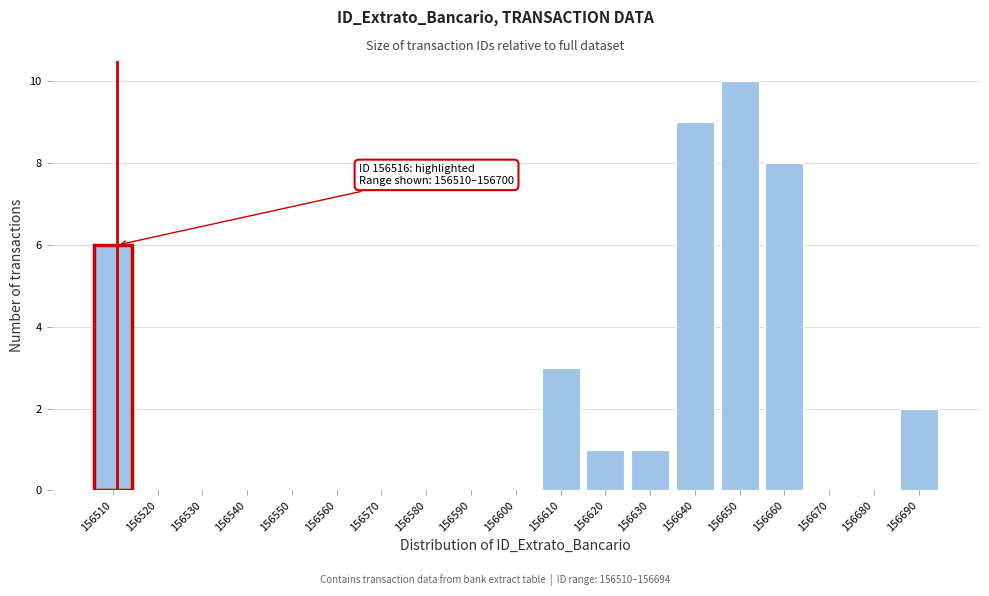

Reading left to right, what are all the values shown in this chart?

156510=6	156520=0	156530=0	156540=0	156550=0	156560=0	156570=0	156580=0	156590=0	156600=0	156610=3	156620=1	156630=1	156640=9	156650=10	156660=8	156670=0	156680=0	156690=2